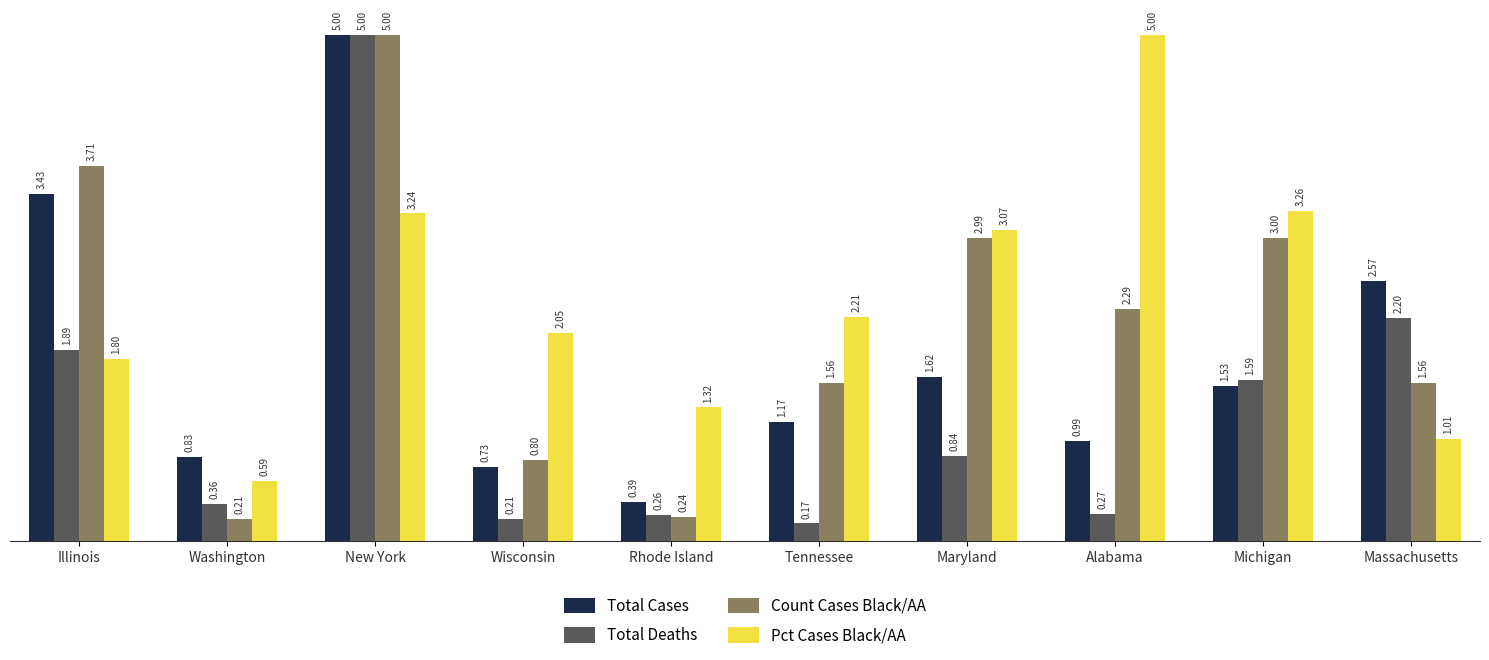

How many data points in Count Cases Black/AA are less than 2?

5